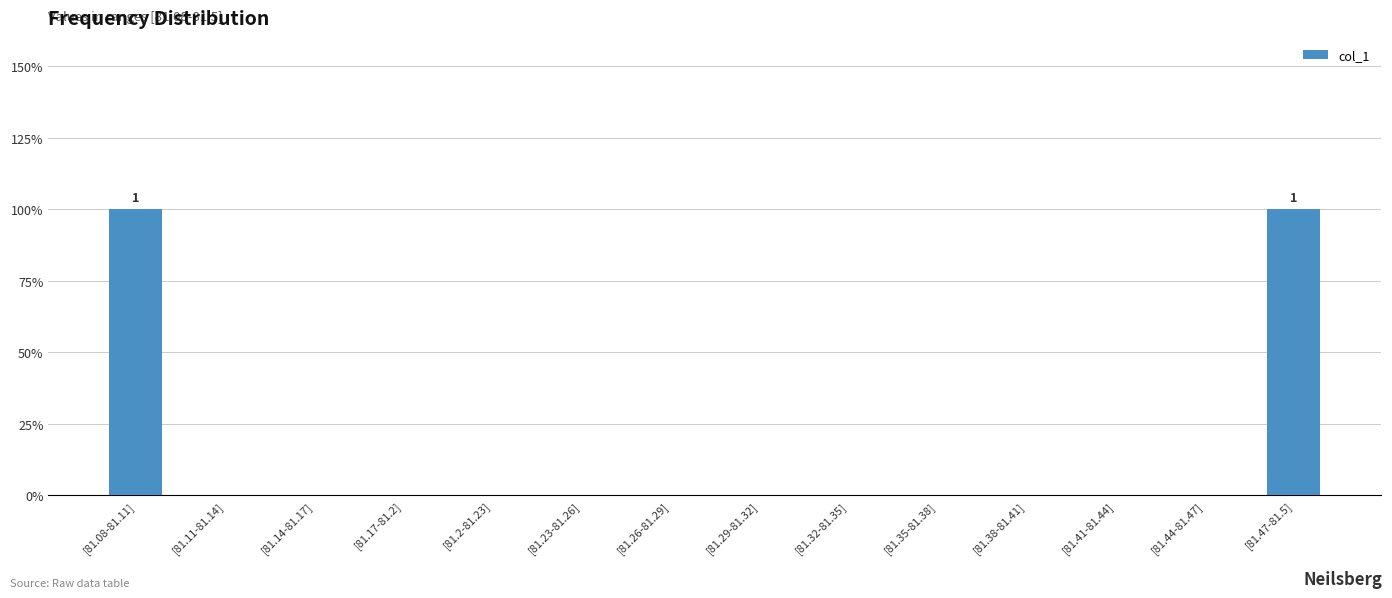

Which label corresponds to the largest value in the chart?

[81.08-81.11]